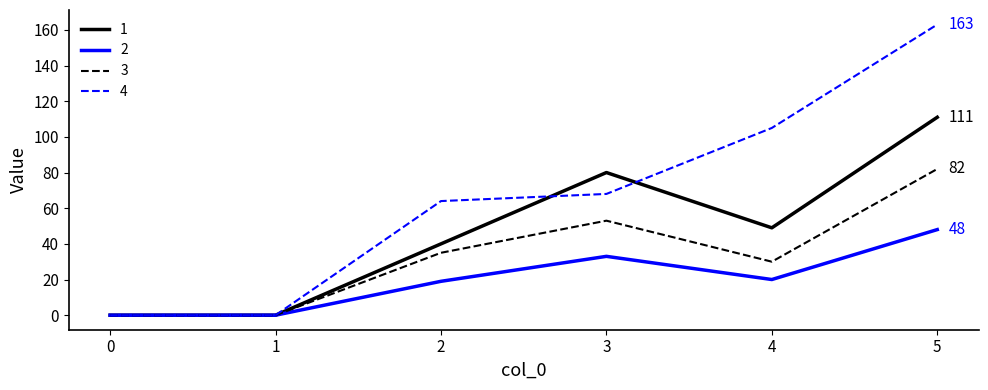

Reading right to left, extract all data points from this chart.

1: 5=111	4=49	3=80	2=40	1=0	0=0
2: 5=48	4=20	3=33	2=19	1=0	0=0
3: 5=82	4=30	3=53	2=35	1=0	0=0
4: 5=163	4=105	3=68	2=64	1=0	0=0